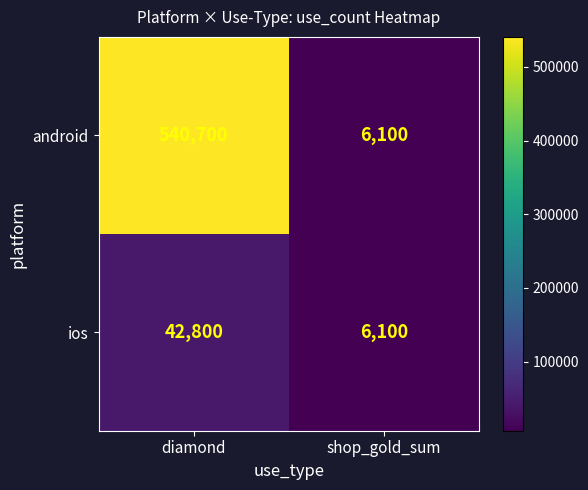

Which series changed the most between diamond and shop_gold_sum?

android